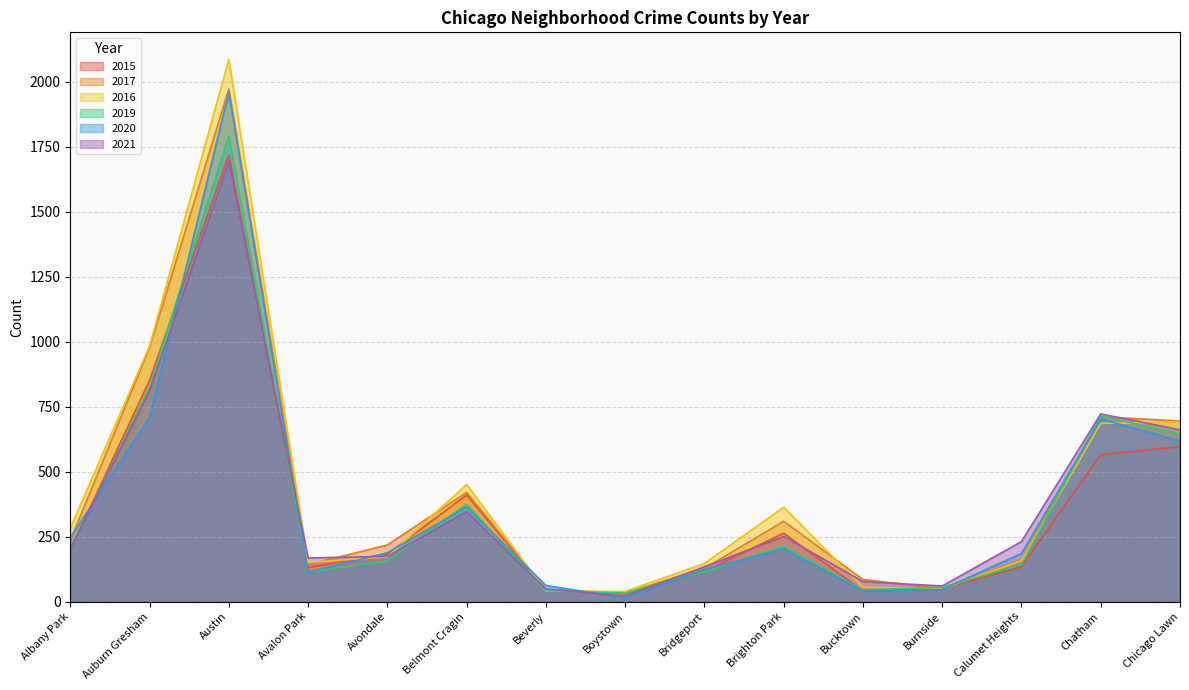

Reading right to left, list all the values displayed in this chart.

2015: Chicago Lawn=596	Chatham=565	Calumet Heights=134	Burnside=50	Bucktown=41	Brighton Park=263	Bridgeport=116	Boystown=30	Beverly=46	Belmont Cragin=410	Avondale=183	Avalon Park=132	Austin=1719	Auburn Gresham=851	Albany Park=199
2017: Chicago Lawn=695	Chatham=711	Calumet Heights=162	Burnside=50	Bucktown=85	Brighton Park=309	Bridgeport=128	Boystown=33	Beverly=46	Belmont Cragin=420	Avondale=218	Avalon Park=142	Austin=1972	Auburn Gresham=978	Albany Park=235
2016: Chicago Lawn=690	Chatham=686	Calumet Heights=157	Burnside=49	Bucktown=55	Brighton Park=363	Bridgeport=147	Boystown=39	Beverly=40	Belmont Cragin=451	Avondale=172	Avalon Park=151	Austin=2086	Auburn Gresham=983	Albany Park=282
2019: Chicago Lawn=646	Chatham=714	Calumet Heights=142	Burnside=55	Bucktown=45	Brighton Park=213	Bridgeport=115	Boystown=33	Beverly=42	Belmont Cragin=375	Avondale=156	Avalon Park=114	Austin=1792	Auburn Gresham=826	Albany Park=199
2020: Chicago Lawn=618	Chatham=703	Calumet Heights=185	Burnside=47	Bucktown=41	Brighton Park=203	Bridgeport=124	Boystown=14	Beverly=62	Belmont Cragin=364	Avondale=188	Avalon Park=113	Austin=1959	Auburn Gresham=708	Albany Park=246
2021: Chicago Lawn=661	Chatham=722	Calumet Heights=231	Burnside=60	Bucktown=77	Brighton Park=251	Bridgeport=134	Boystown=21	Beverly=49	Belmont Cragin=346	Avondale=174	Avalon Park=168	Austin=1694	Auburn Gresham=811	Albany Park=203